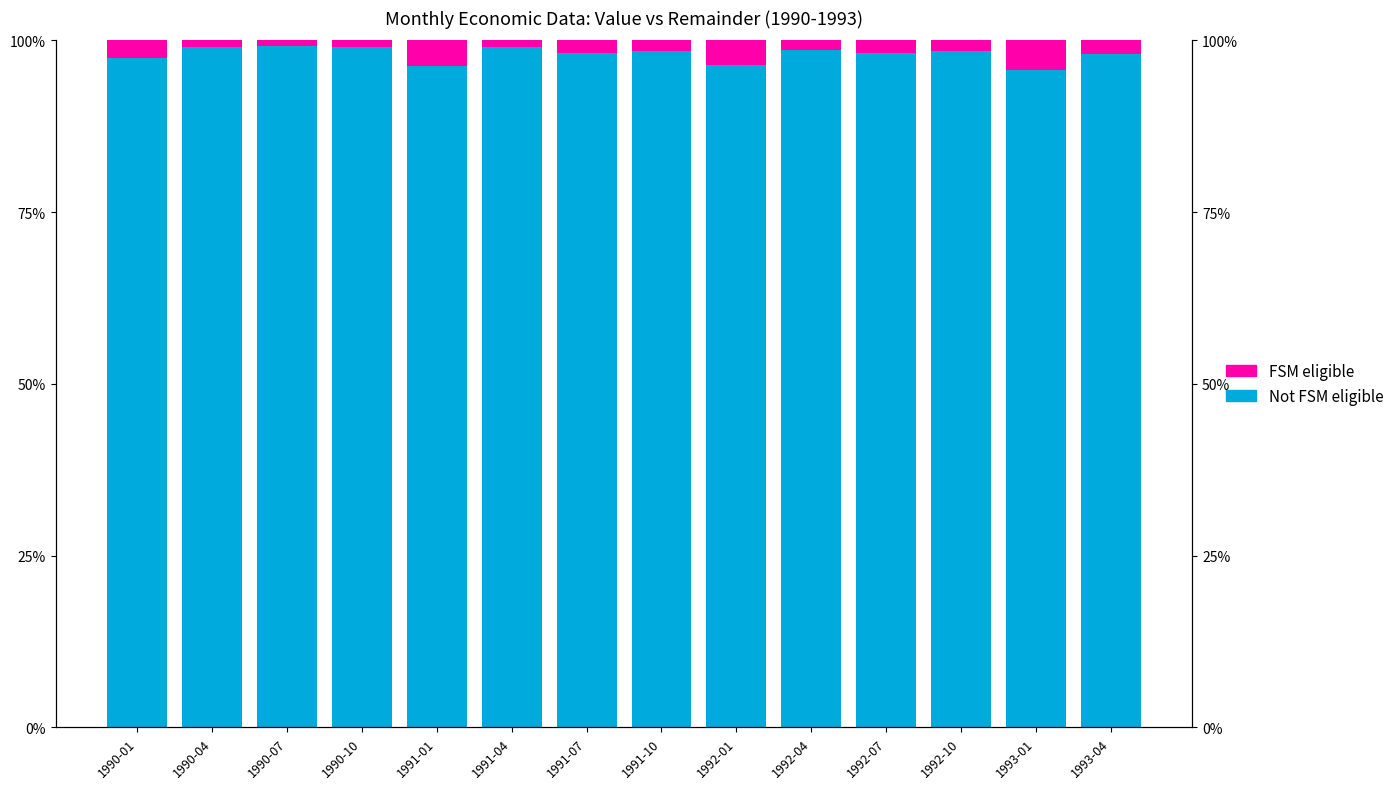

List the labels in order of Not FSM eligible value, smallest first.

1993-01, 1991-01, 1992-01, 1990-01, 1993-04, 1991-07, 1992-07, 1991-10, 1992-10, 1992-04, 1990-04, 1990-10, 1991-04, 1990-07